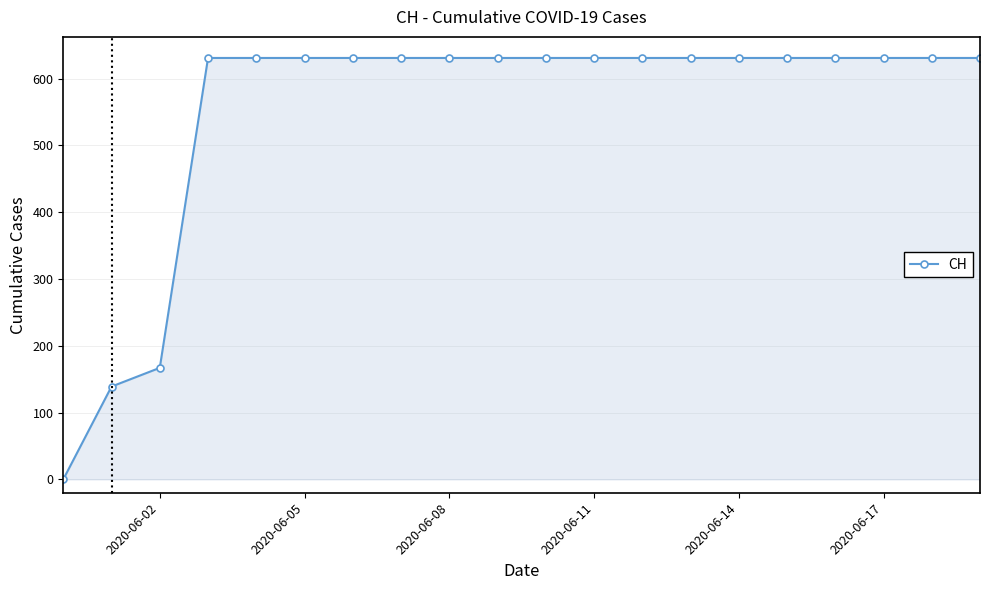

What is the difference between the maximum and second lowest values?

492